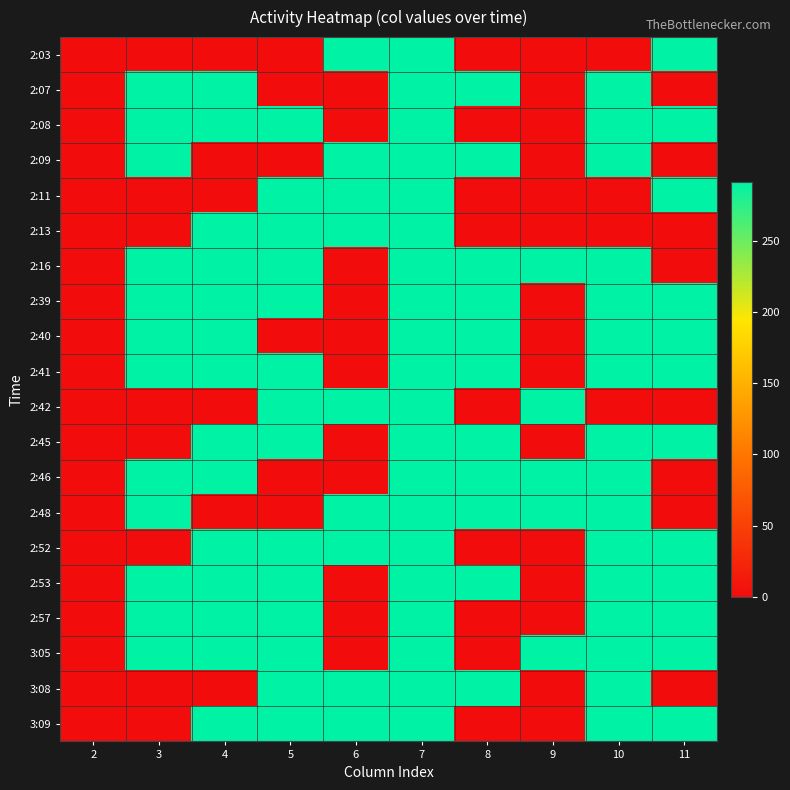

What is the total value across all series at 7?

5834.0